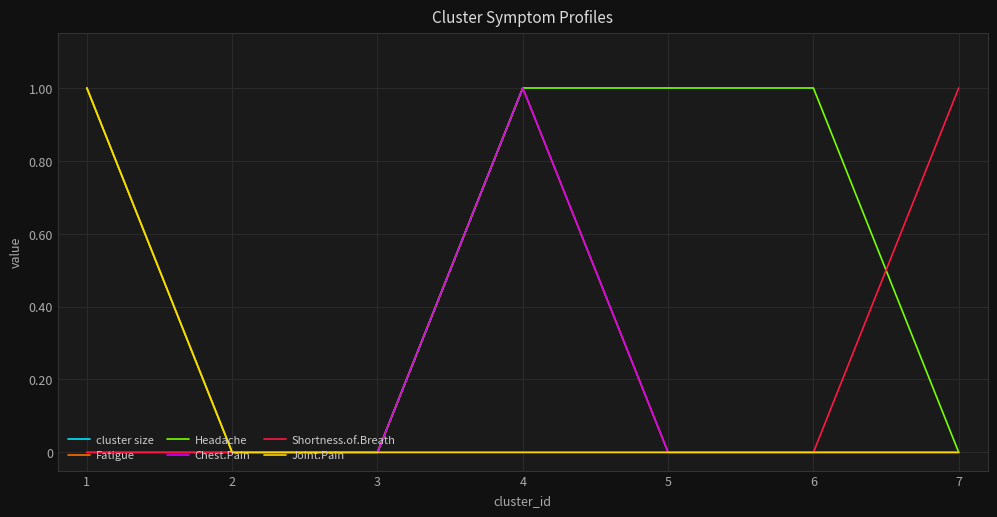

Reading right to left, what are all the values shown in this chart?

cluster size: 7=69	6=36	5=131	4=111	3=46	2=140	1=144
Fatigue: 7=0	6=0	5=0	4=1	3=0	2=0	1=1
Headache: 7=0	6=1	5=1	4=1	3=0	2=0	1=1
Chest.Pain: 7=0	6=0	5=0	4=1	3=0	2=0	1=0
Shortness.of.Breath: 7=1	6=0	5=0	4=0	3=0	2=0	1=0
Joint.Pain: 7=0	6=0	5=0	4=0	3=0	2=0	1=1